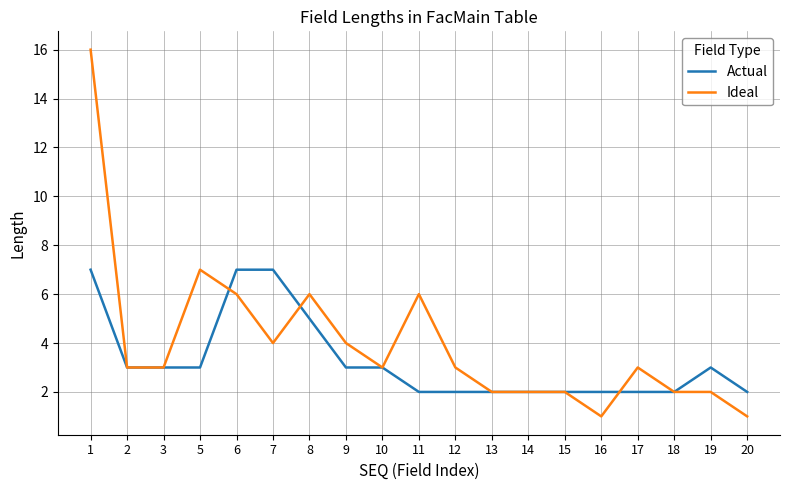

Rank the series at 16 from highest to lowest value.

Actual, Ideal